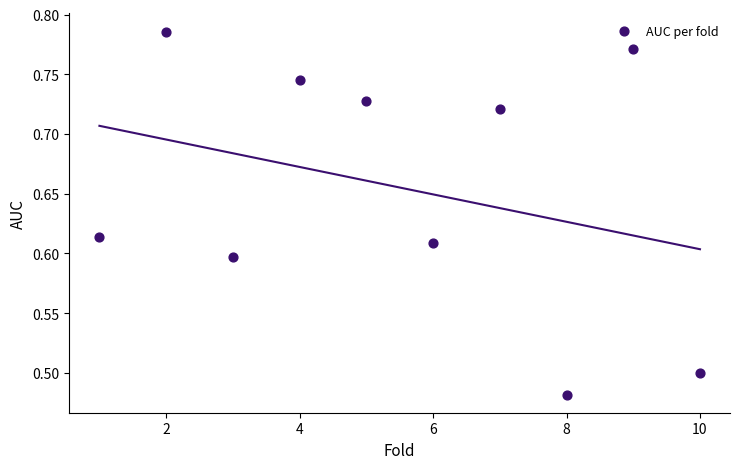

What is the range of X values (max minus min)?

9.0